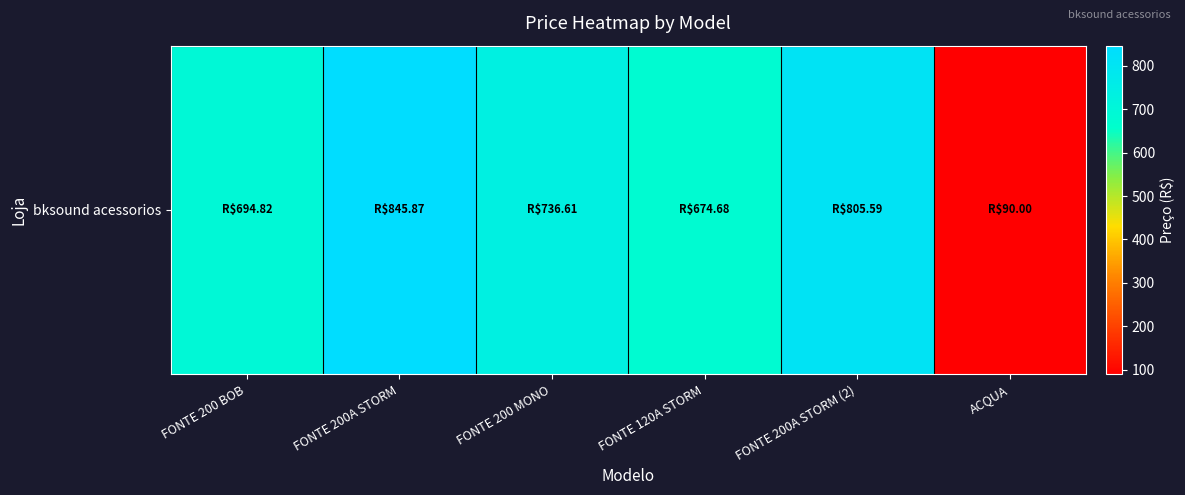

The value at ACQUA is 90.0. True or false?

True